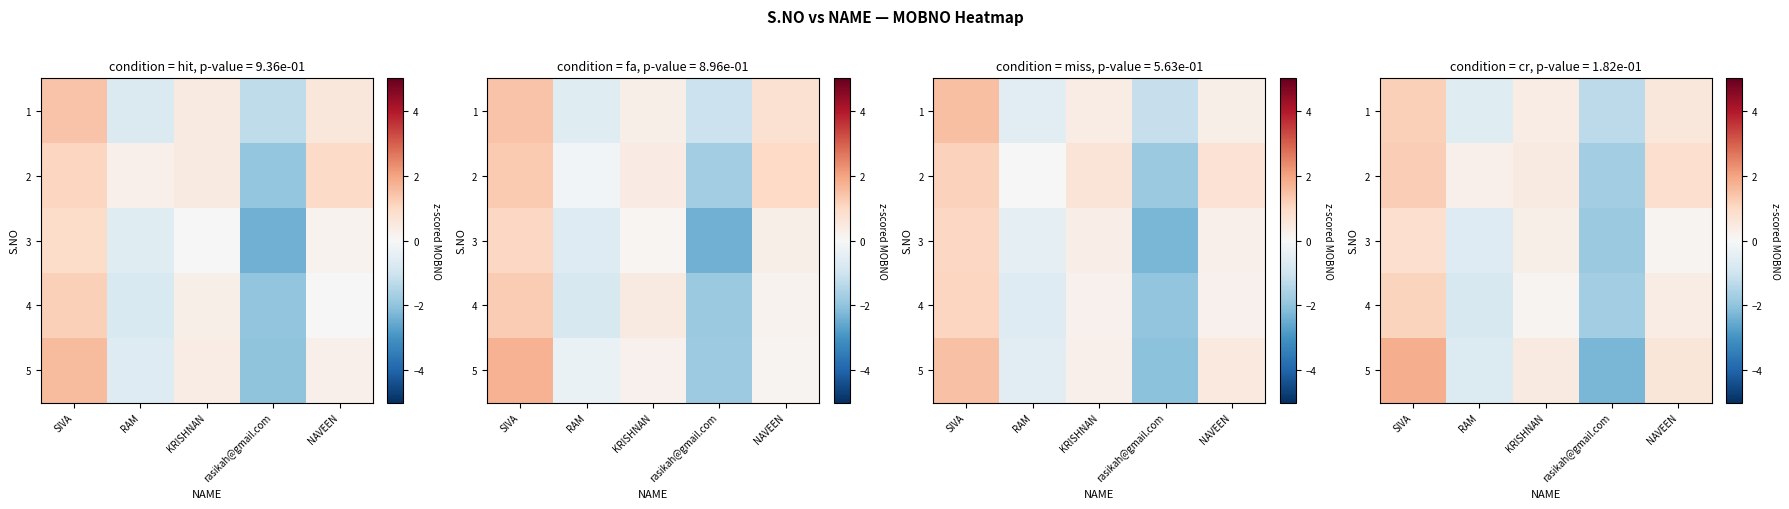

Which category has the highest value across all series?

SIVA